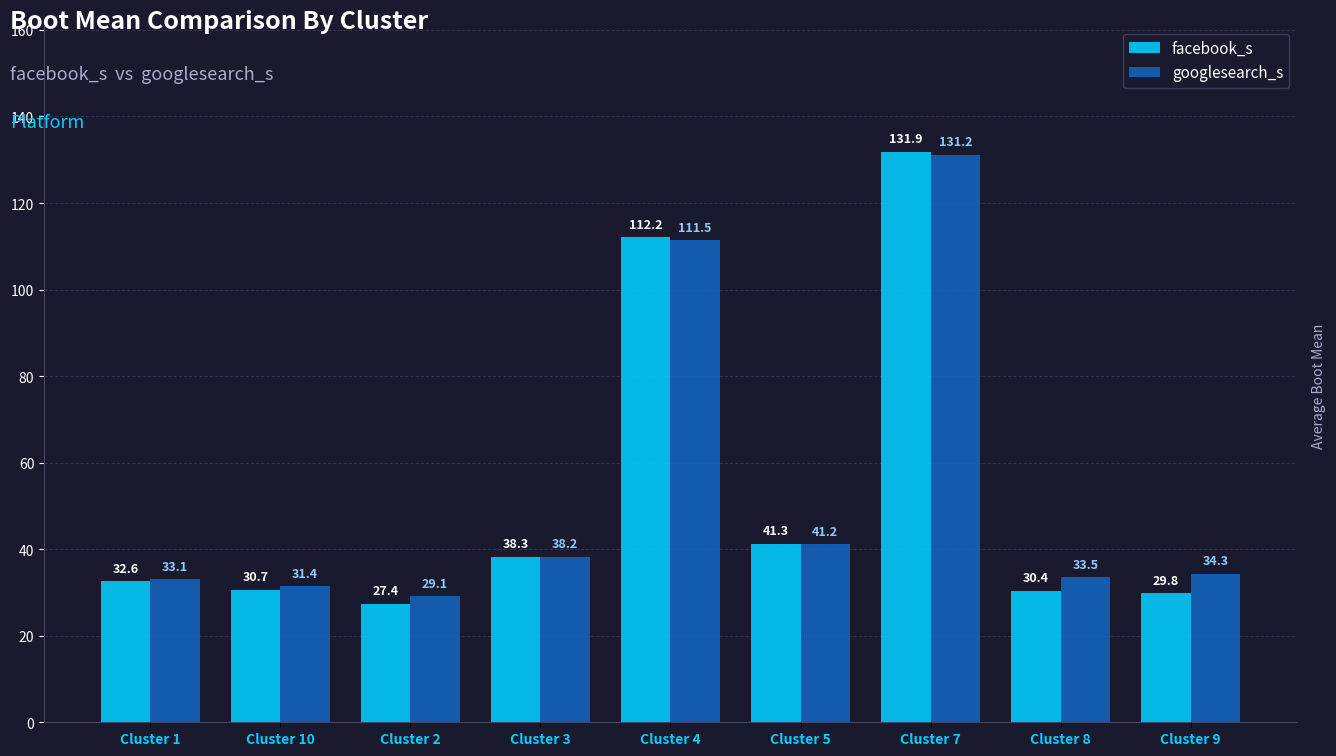

The value of googlesearch_s at Cluster 1 is 54.2. True or false?

False